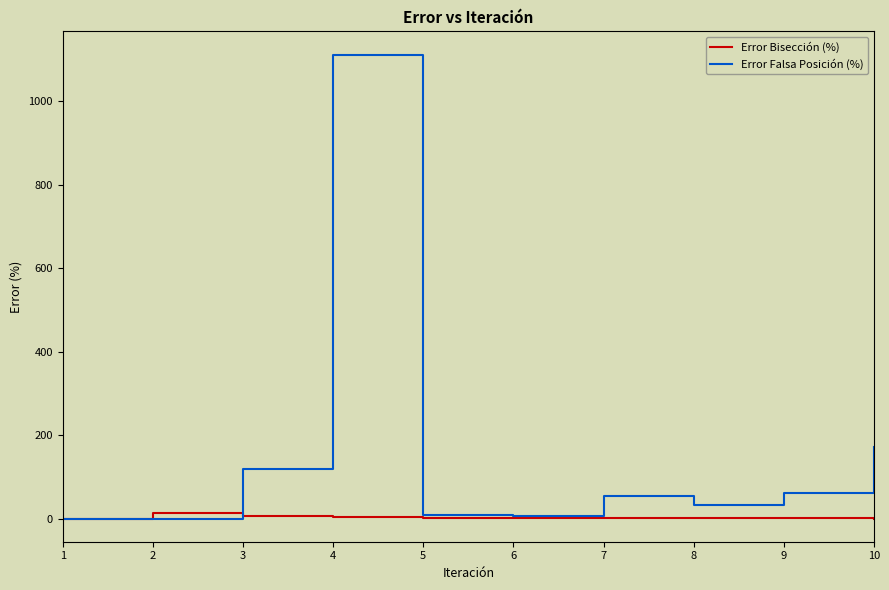

True or false: Error Falsa Posición (%) has more than 0 points higher than both neighbors.

True